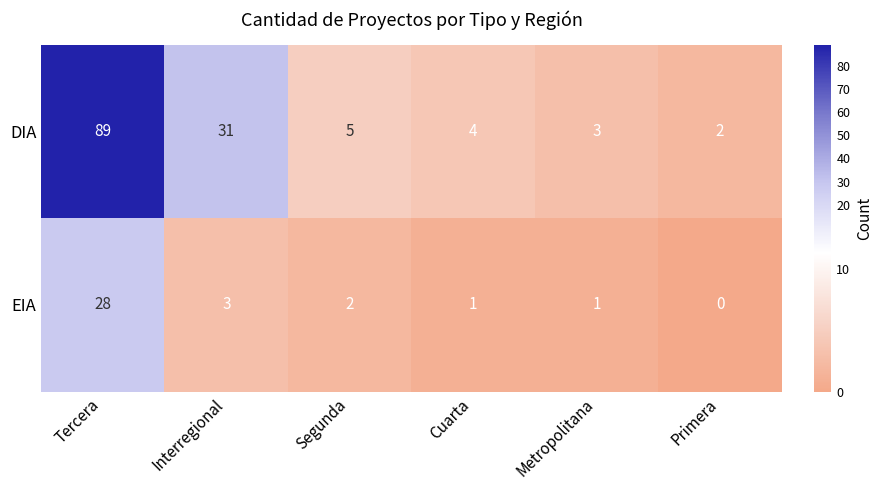

Reading left to right, extract all data points from this chart.

DIA: Tercera=89	Interregional=31	Segunda=5	Cuarta=4	Metropolitana=3	Primera=2
EIA: Tercera=28	Interregional=3	Segunda=2	Cuarta=1	Metropolitana=1	Primera=0